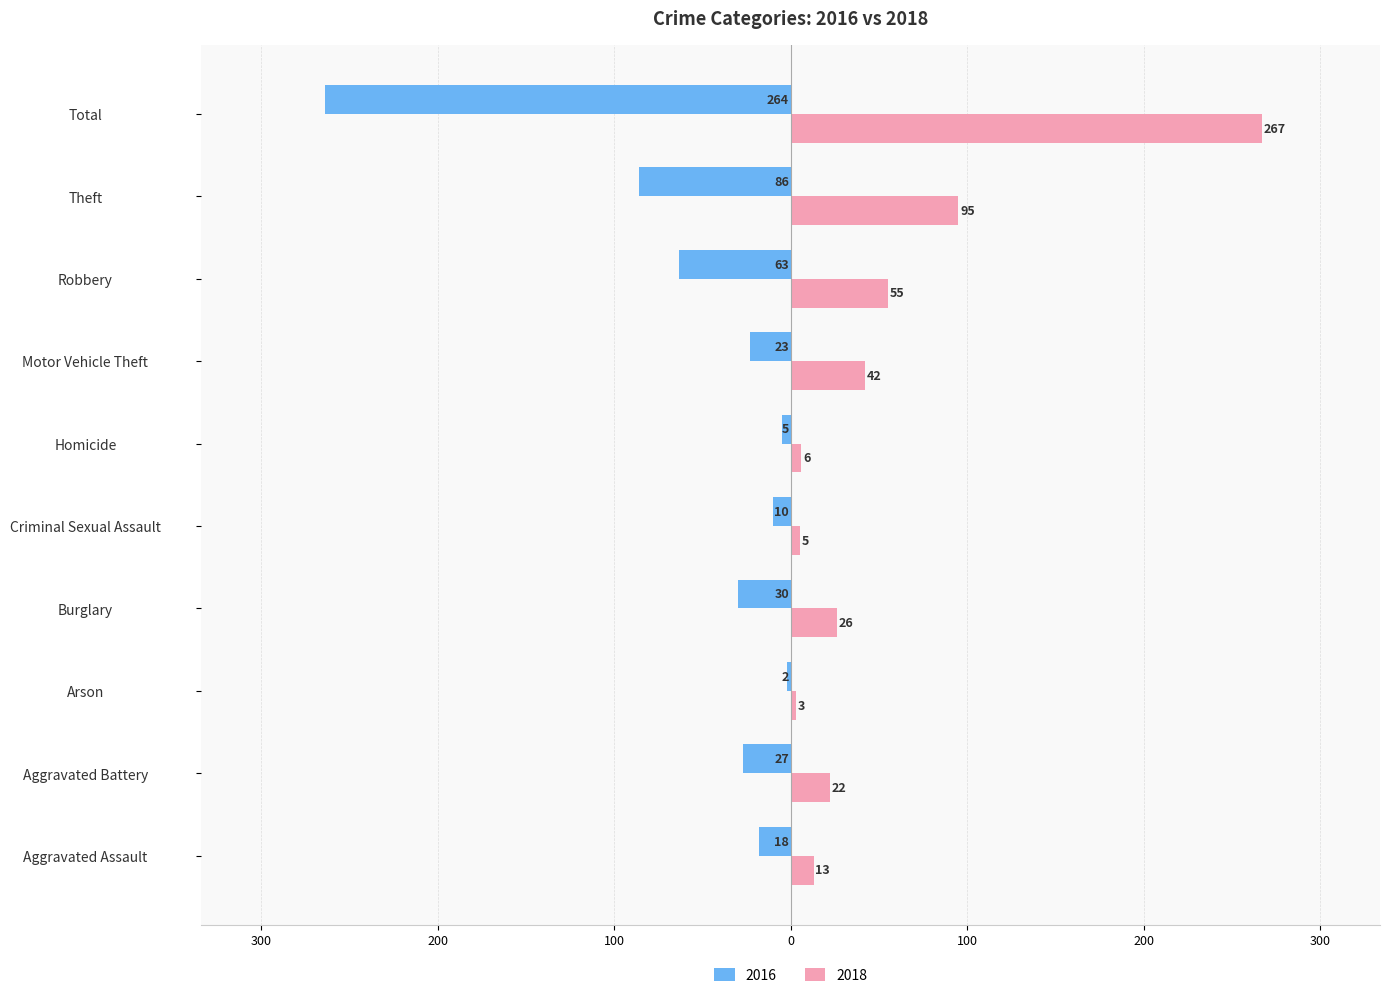

What are all the series names shown in the legend?

2016, 2018